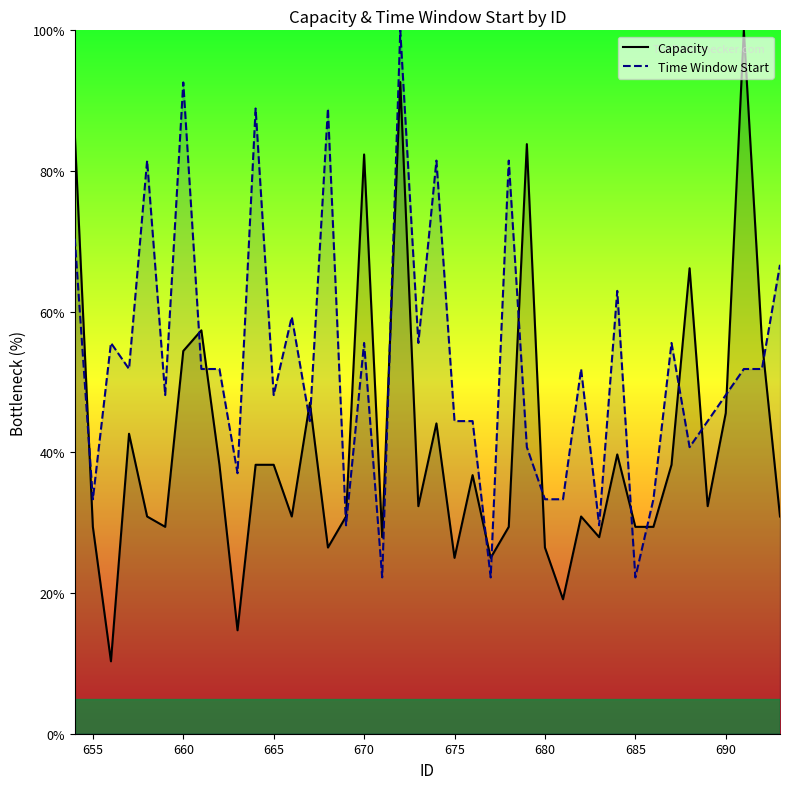

Count the number of data series in this chart.

2